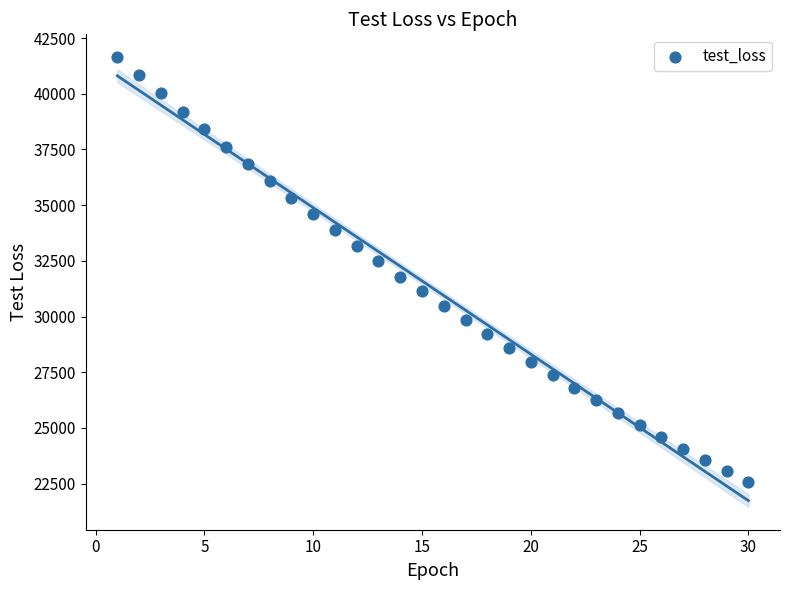

What is the range of X values (max minus min)?

29.0